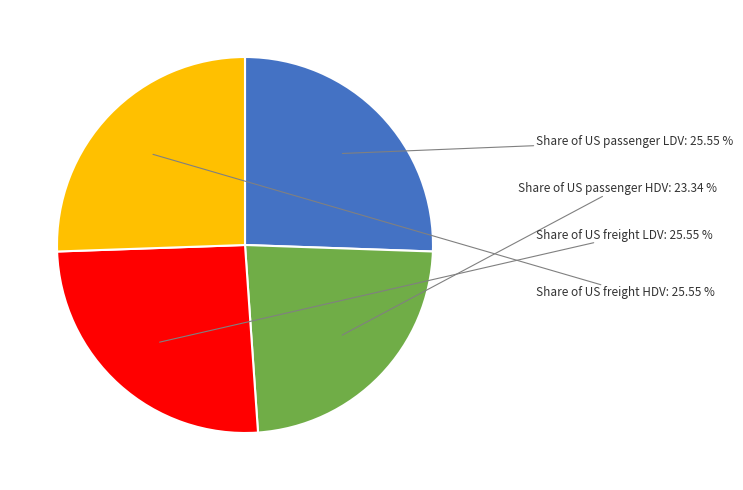

Count the number of slices in the pie.

4